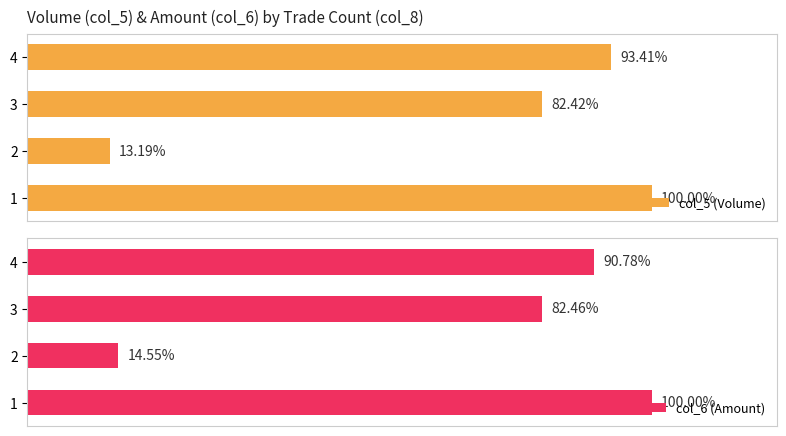

How many data points in col_6 (Amount) are above 90?

2